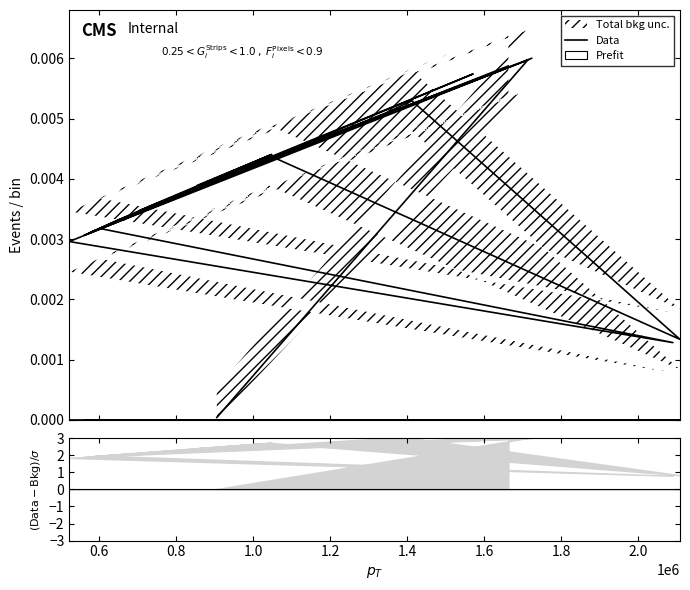

How many lines are shown in the chart?

1